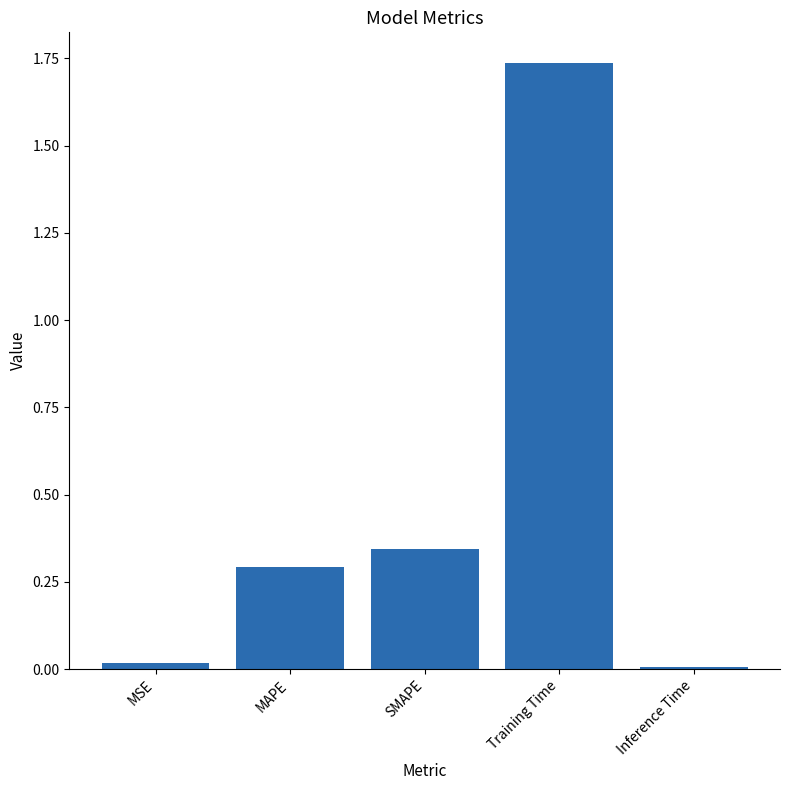

Between Training Time and Inference Time, which is larger?

Training Time